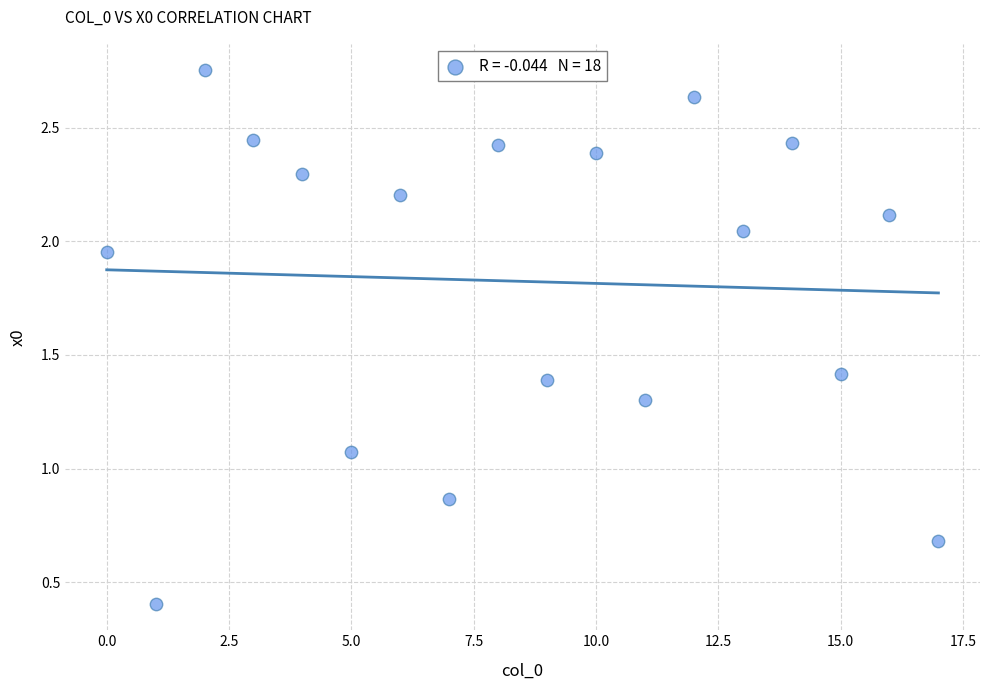

What is the range of Y values (max minus min)?

2.3